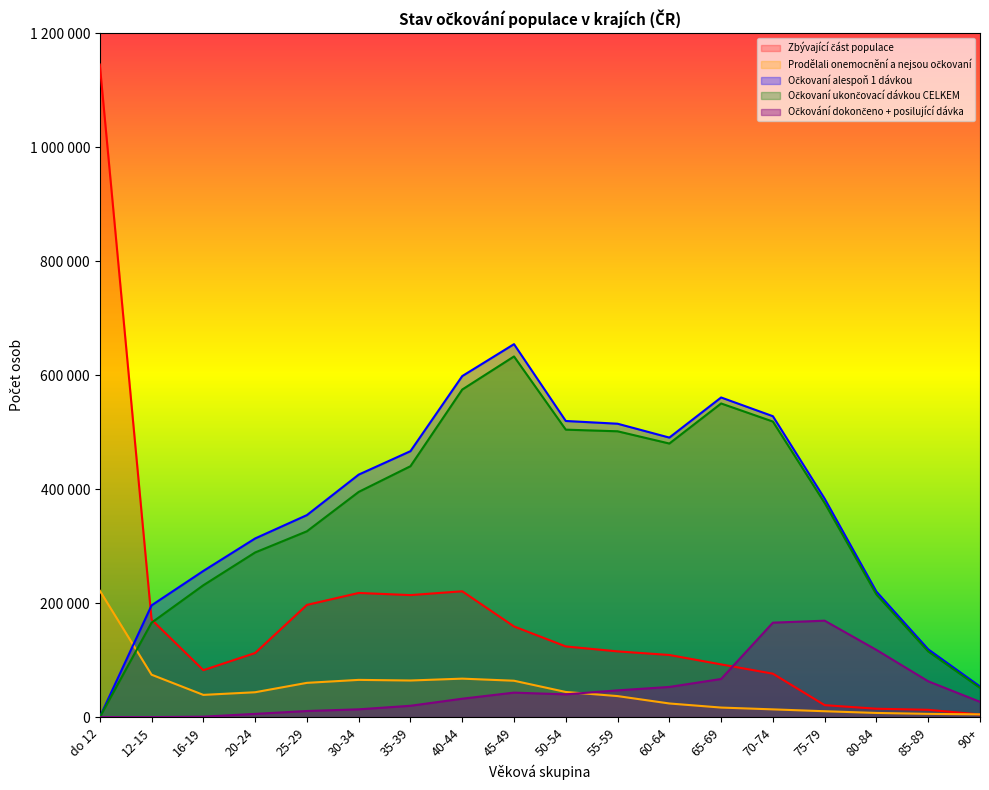

What is the value of the Zbývající část populace point at the 4th from the left?

112435